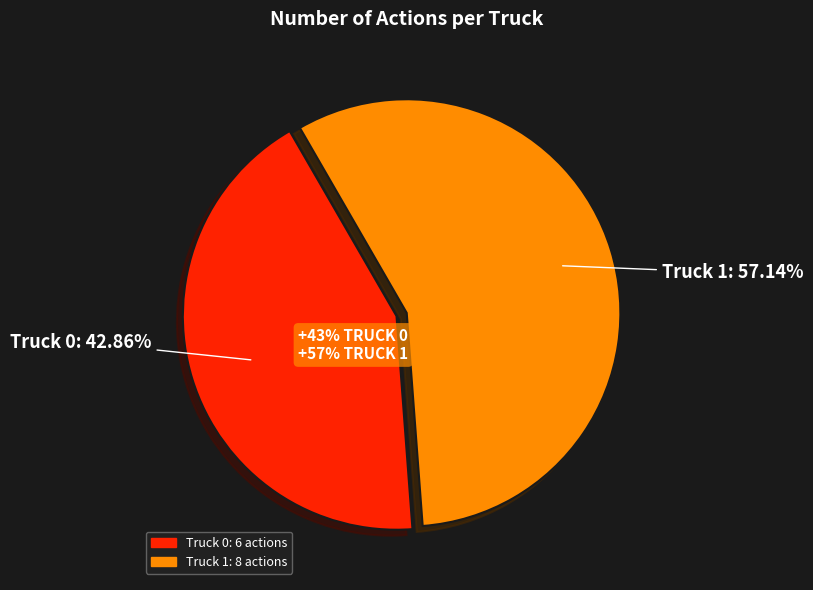

To the nearest percent, what portion does Truck 0 represent?

43%